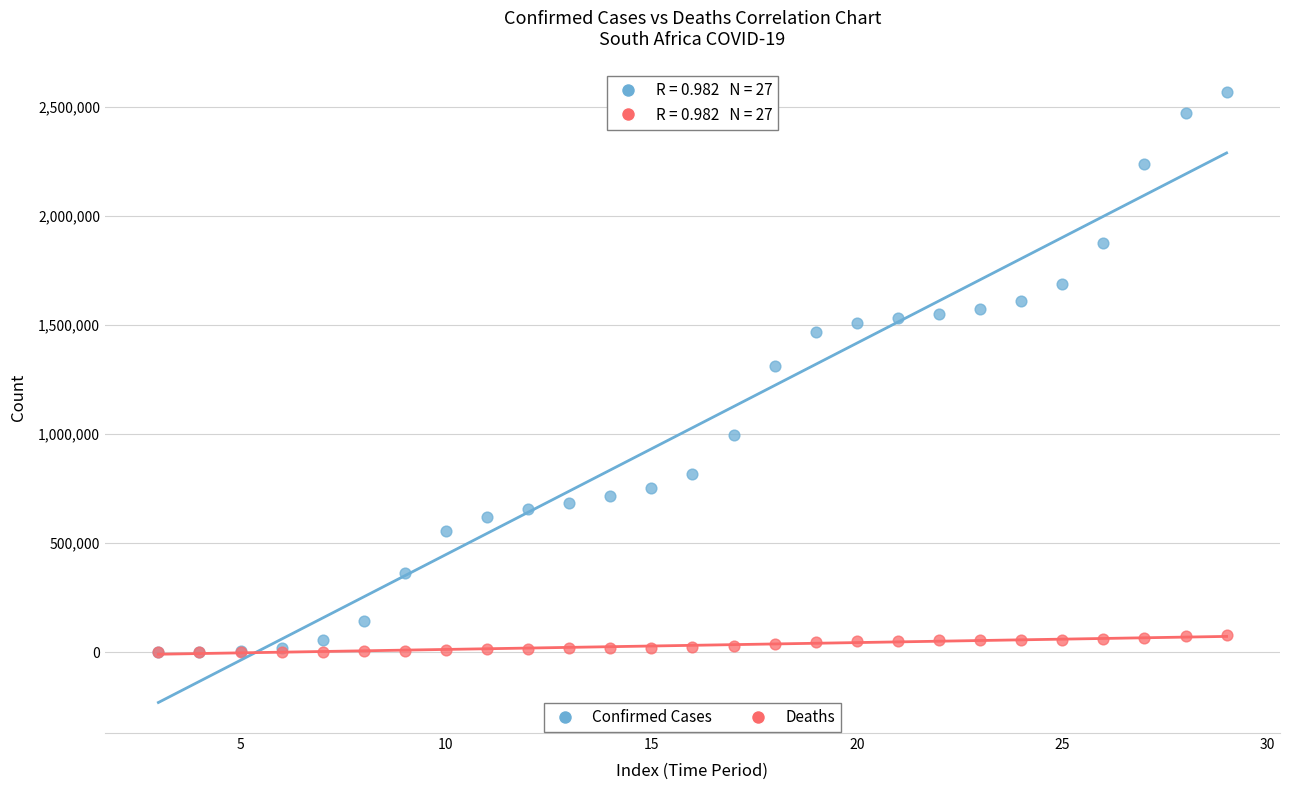

Which series has the largest Y range (max minus min)?

Confirmed Cases